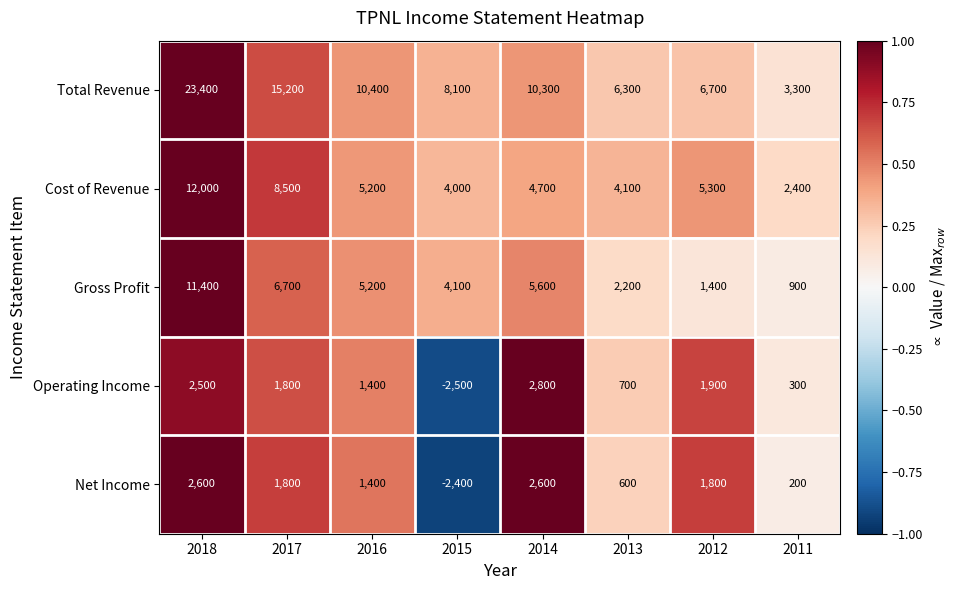

At 2011, list the series in order from smallest to largest.

Net Income, Operating Income, Gross Profit, Cost of Revenue, Total Revenue